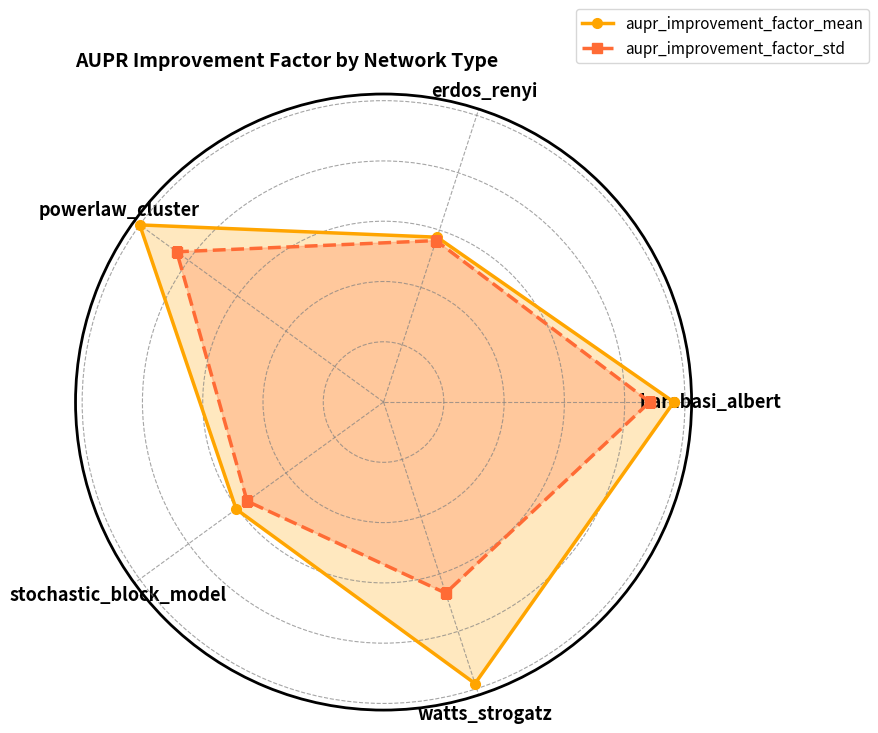

At which category does the chart reach its peak across all series?

powerlaw_cluster